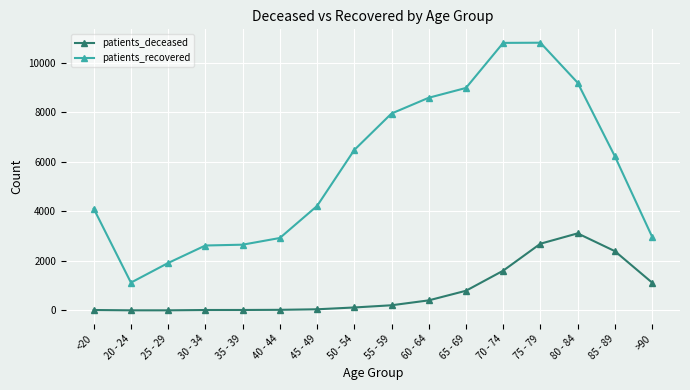

At which label does patients_deceased reach its peak?

80 - 84